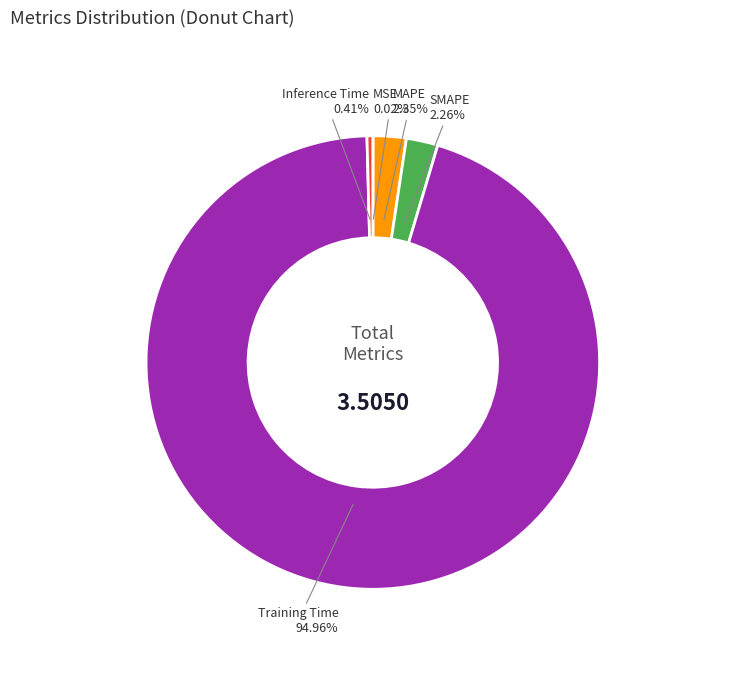

Which category has the biggest portion of the pie?

Training Time